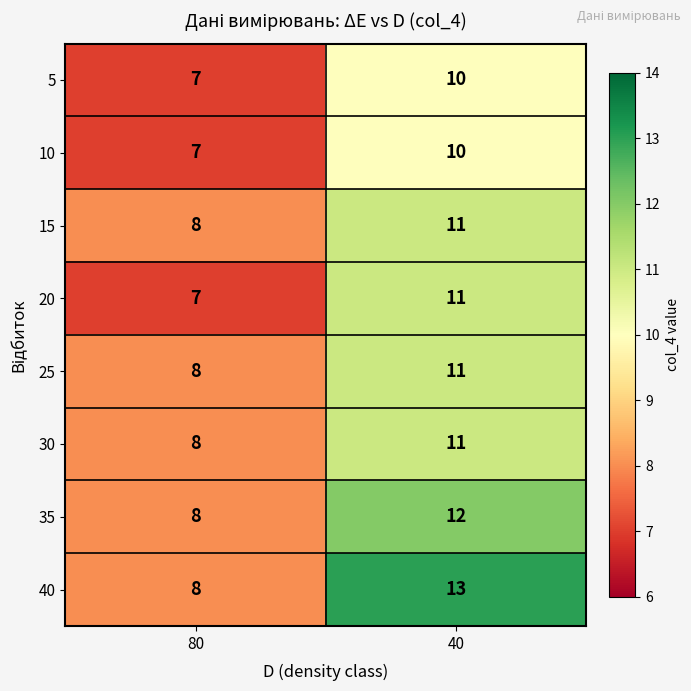

What is the difference between the maximum and minimum values in the 30 series?

3